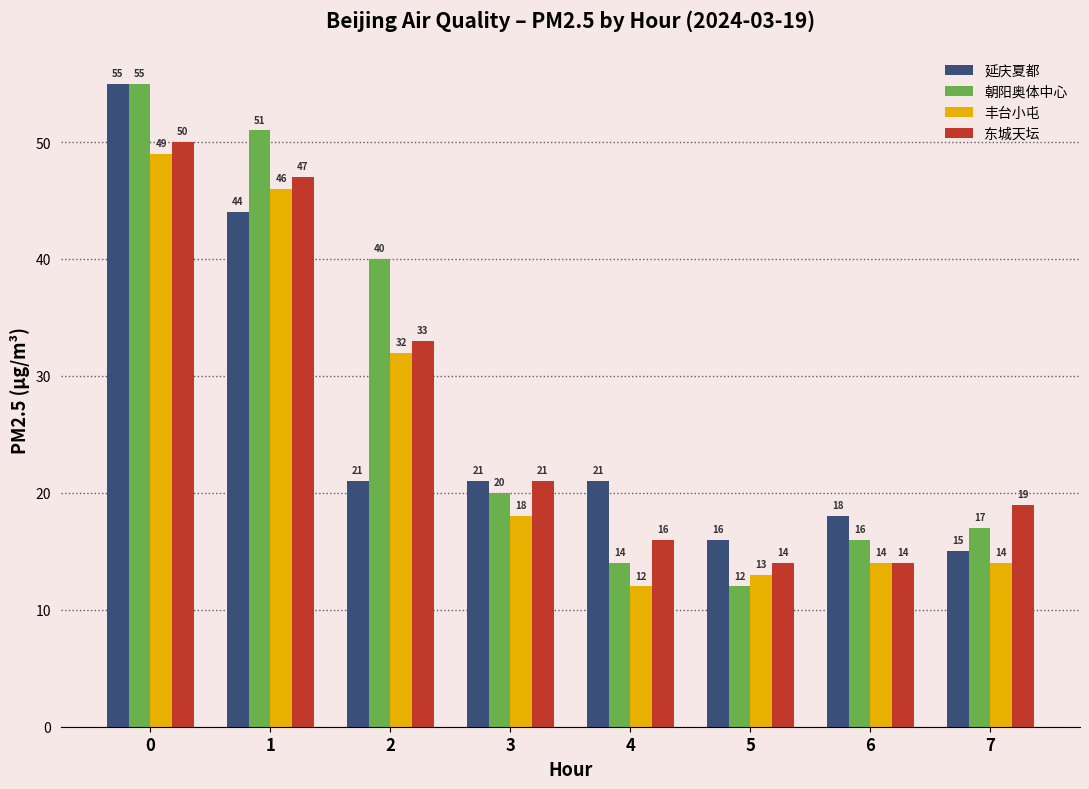

What is the sum of the 东城天坛 values at 6 and 7?

33